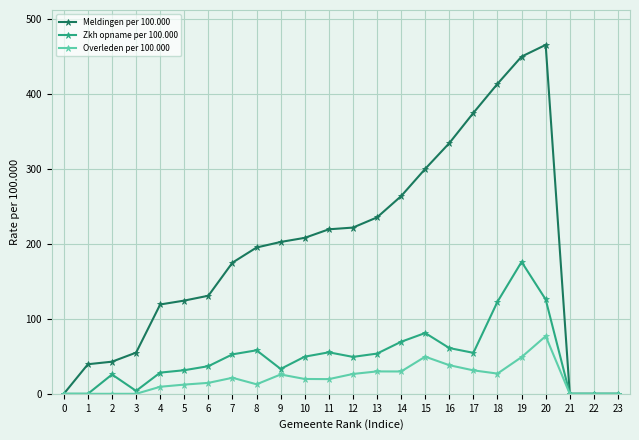

Which series has the largest range (max minus min)?

Meldingen per 100.000